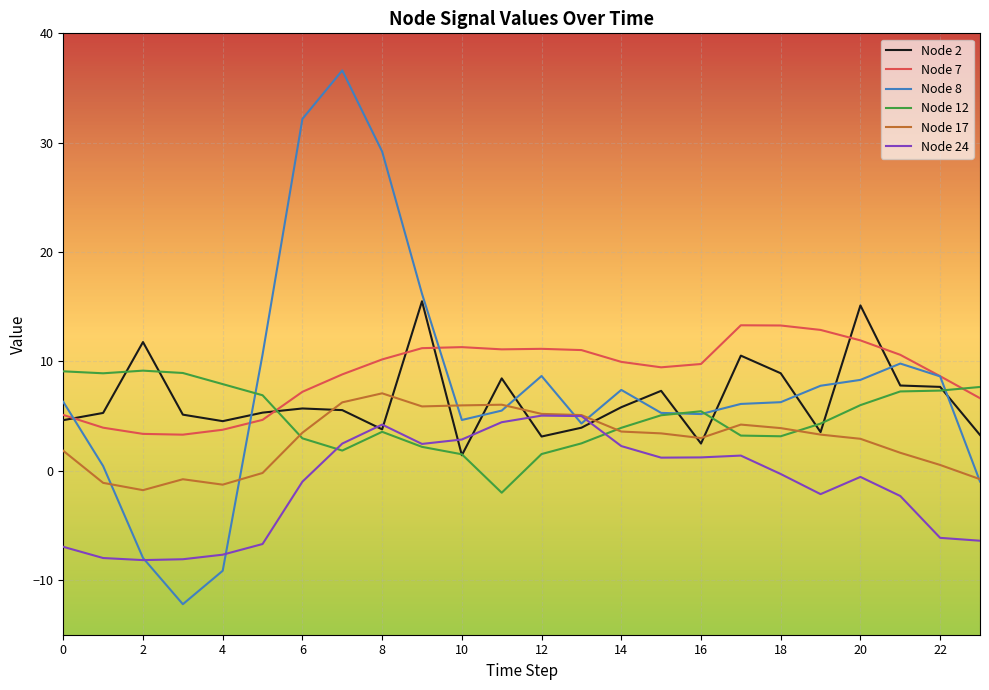

How many times do Node 24 and Node 2 cross each other?

6